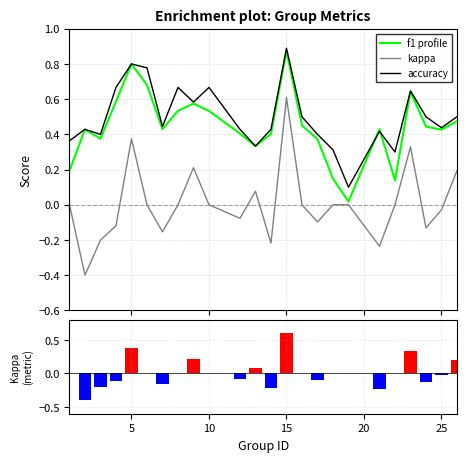

Are the bars horizontal?

No